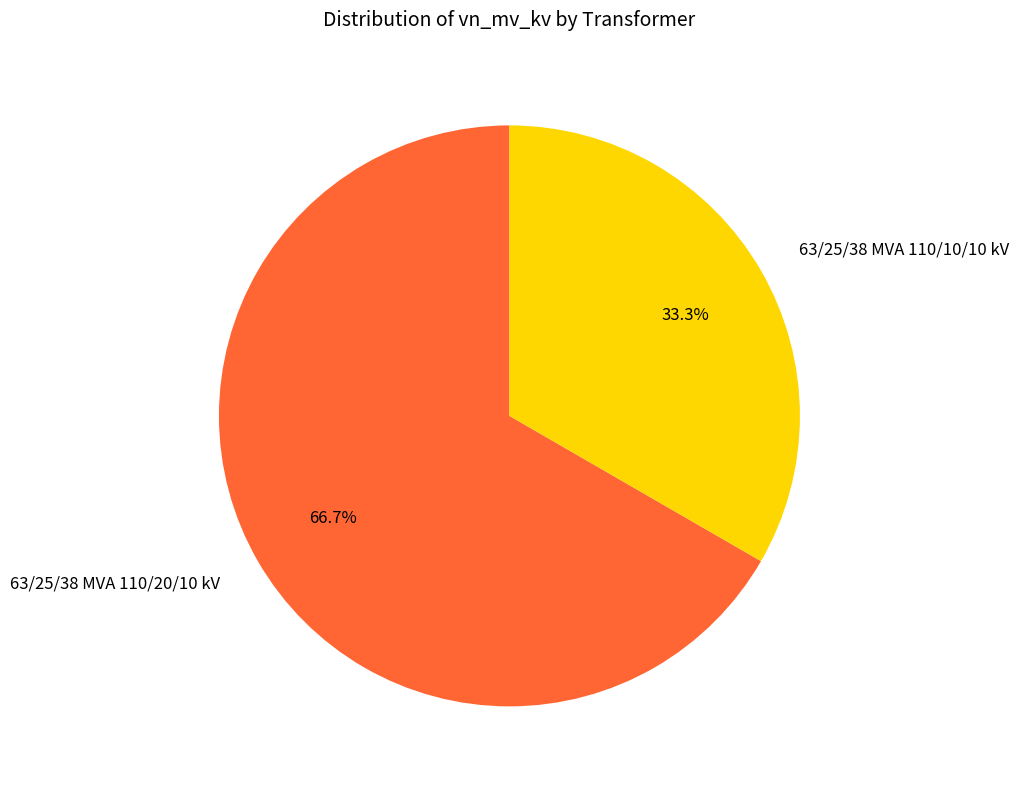

How many slices are in this pie chart?

2